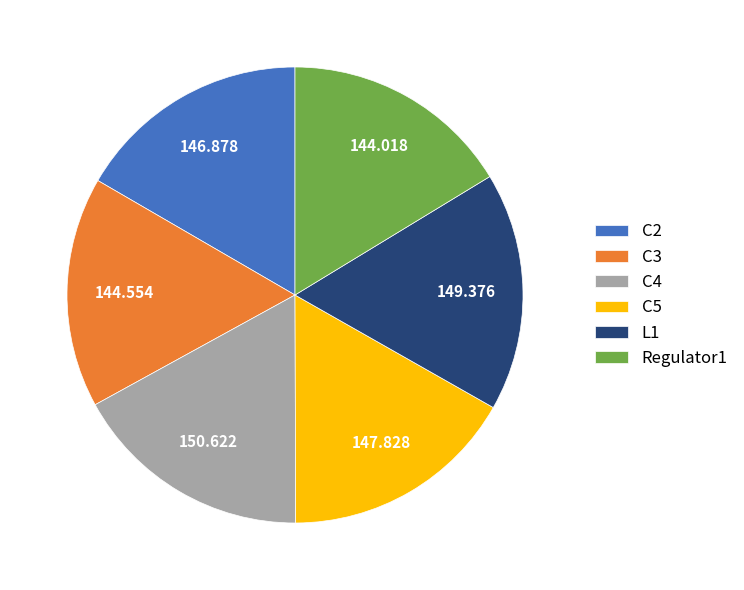

Do Regulator1 and C3 together represent more than half of the pie?

No